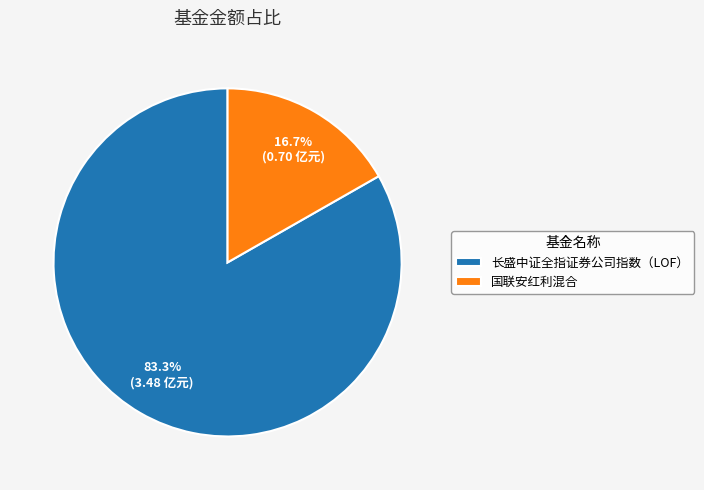

Which has a higher value, 长盛中证全指证券公司指数（LOF） or 国联安红利混合?

长盛中证全指证券公司指数（LOF）